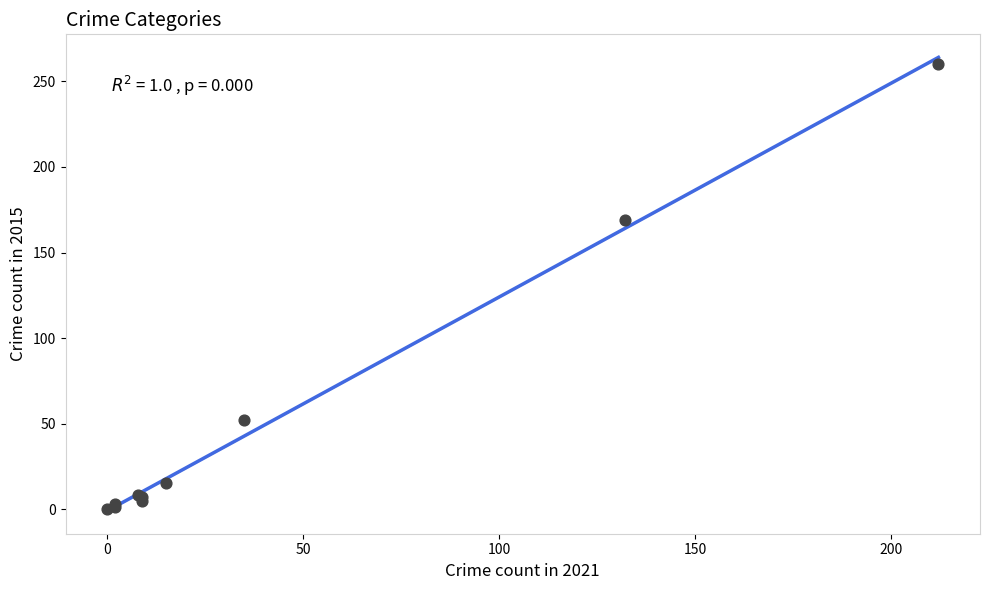

What Y value in the scatter plot is closest to 130?

169